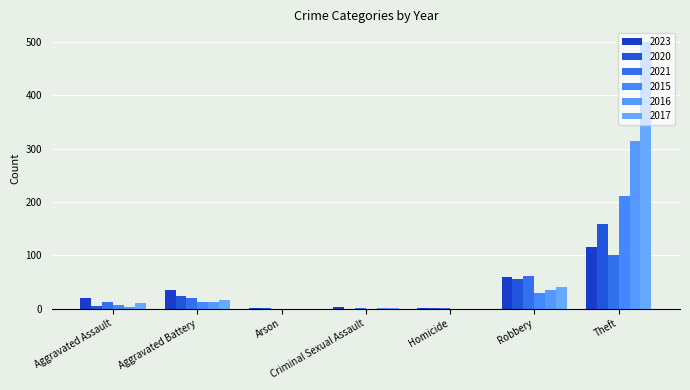

Count the number of categories in the chart.

7